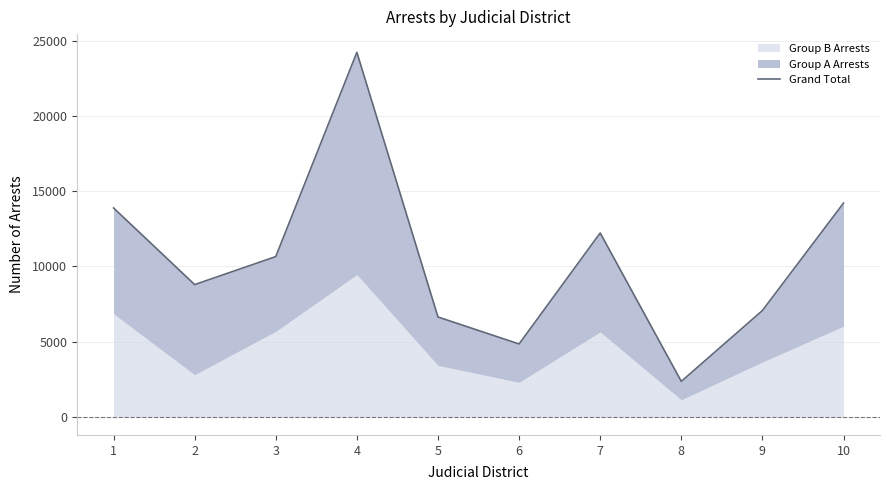

True or false: there are more than 0 points higher than both neighbors.

True